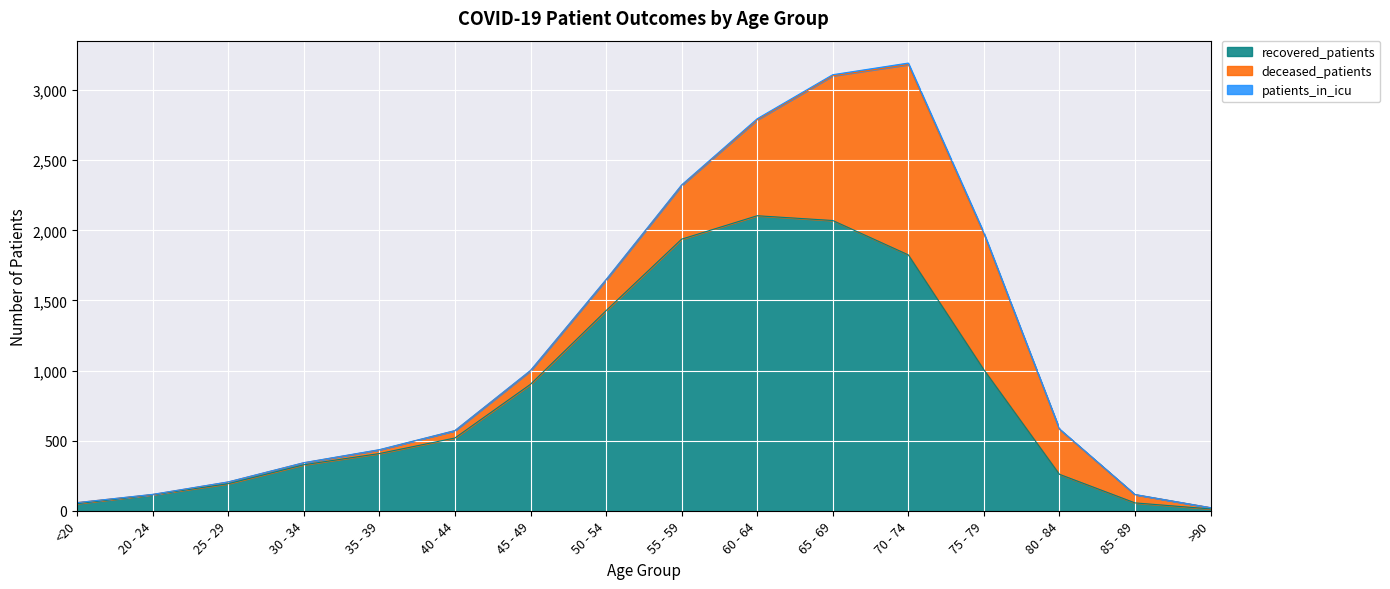

Reading left to right, transcribe all the data shown in this chart.

recovered_patients: <20=51	20 - 24=114	25 - 29=193	30 - 34=328	35 - 39=408	40 - 44=519	45 - 49=902	50 - 54=1427	55 - 59=1937	60 - 64=2104	65 - 69=2070	70 - 74=1825	75 - 79=1006	80 - 84=260	85 - 89=56	>90=13
deceased_patients: <20=7	20 - 24=2	25 - 29=12	30 - 34=14	35 - 39=26	40 - 44=52	45 - 49=96	50 - 54=219	55 - 59=383	60 - 64=684	65 - 69=1032	70 - 74=1357	75 - 79=969	80 - 84=321	85 - 89=59	>90=9
patients_in_icu: <20=0	20 - 24=1	25 - 29=1	30 - 34=1	35 - 39=2	40 - 44=1	45 - 49=3	50 - 54=3	55 - 59=4	60 - 64=8	65 - 69=8	70 - 74=11	75 - 79=8	80 - 84=3	85 - 89=1	>90=0